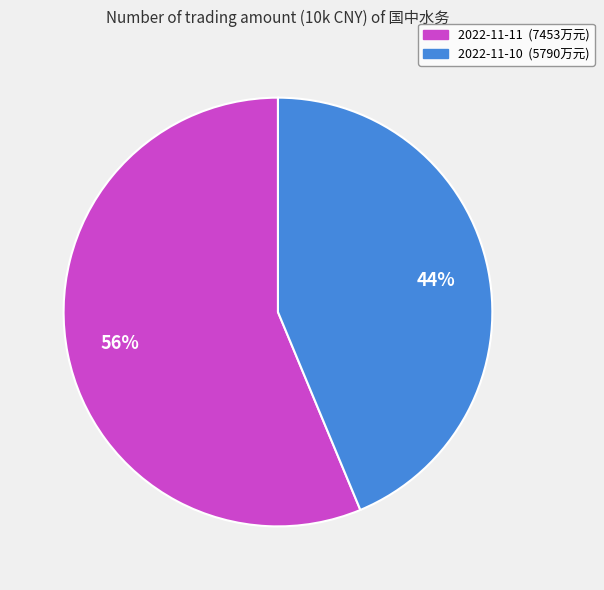

The 2022-11-10 slice represents 44% of the pie. True or false?

True